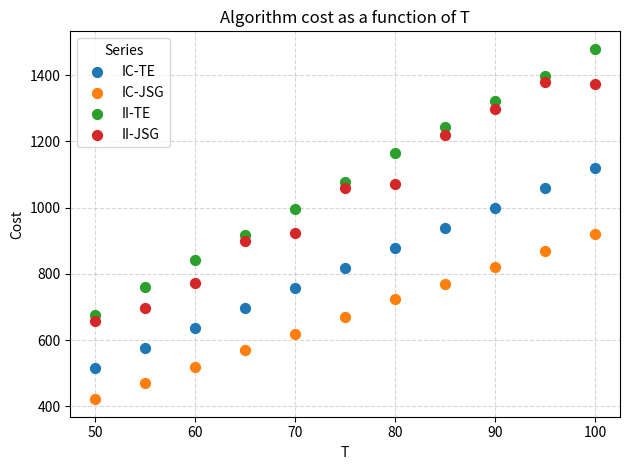

Which series reaches the minimum Y coordinate?

IC-JSG